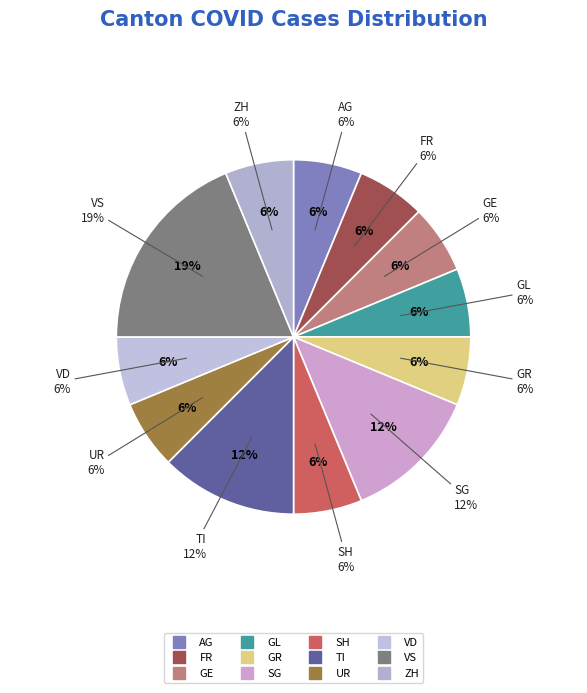

To the nearest percent, what is the combined percentage of AG and GL?

12%